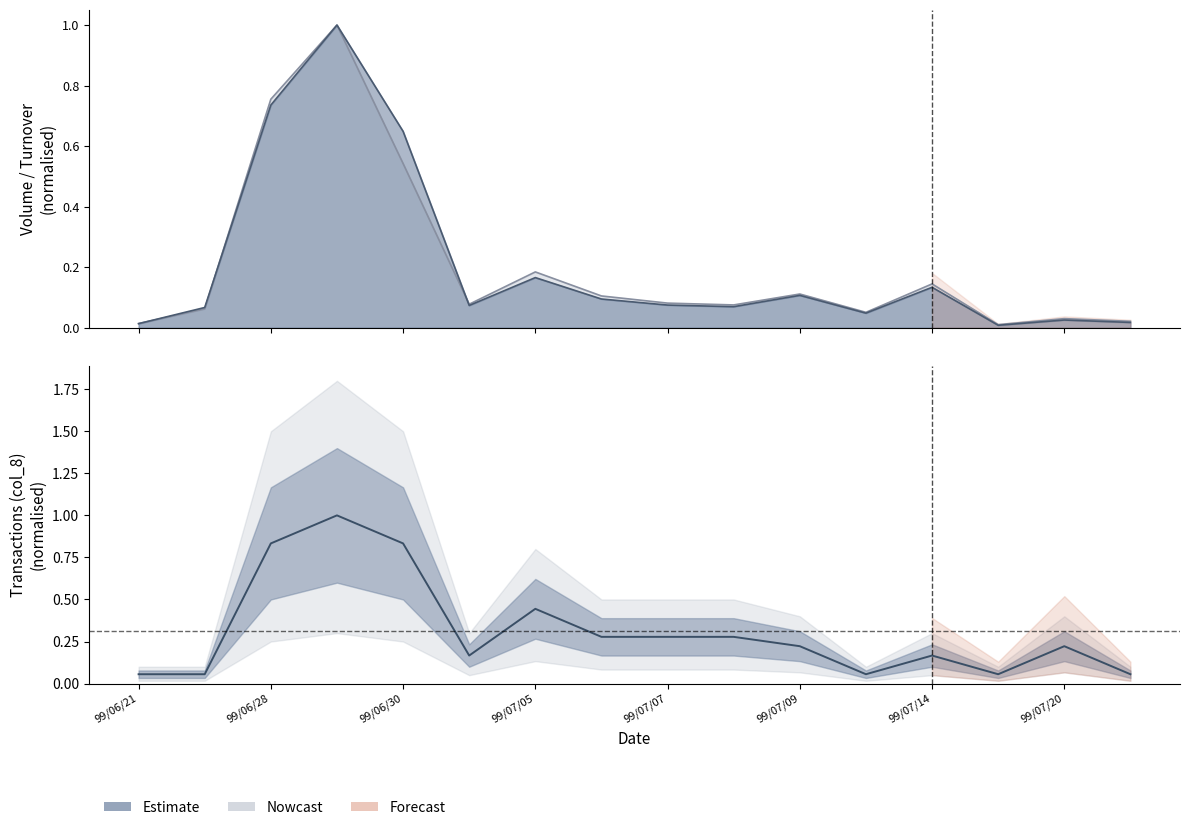

Rank the series by their maximum value, from lowest to highest.

Volume (col_1), Turnover (col_2), Transactions (col_8)